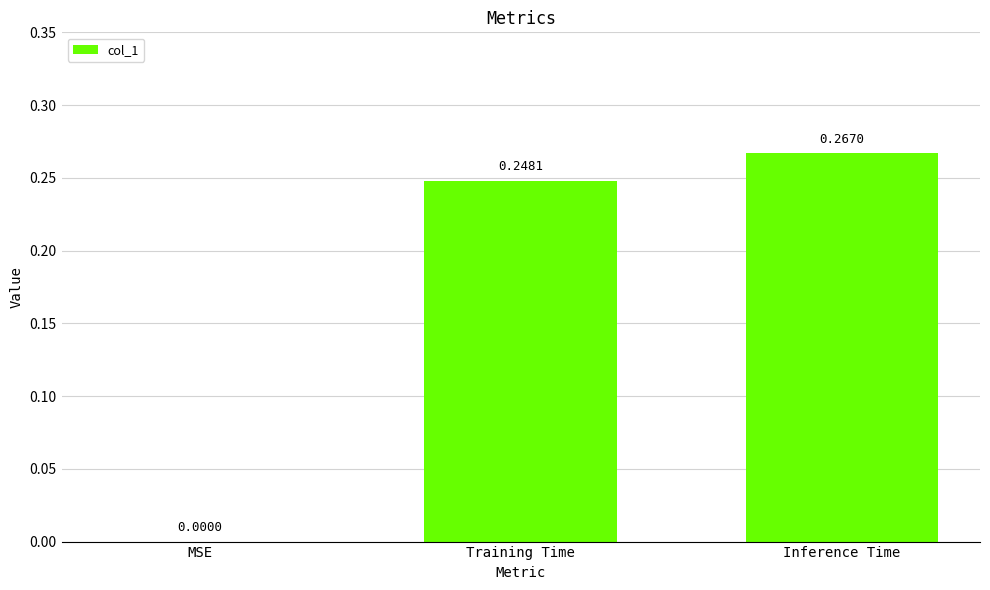

Where is the data nearest to the value 0?

MSE